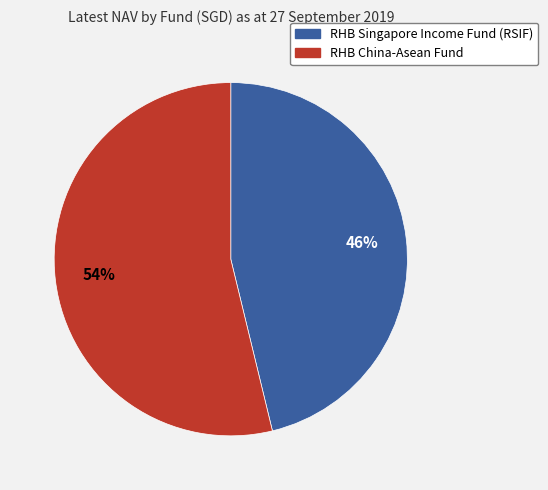

Is the sum of RHB Singapore Income Fund (RSIF) and RHB China-Asean Fund greater than half?

Yes